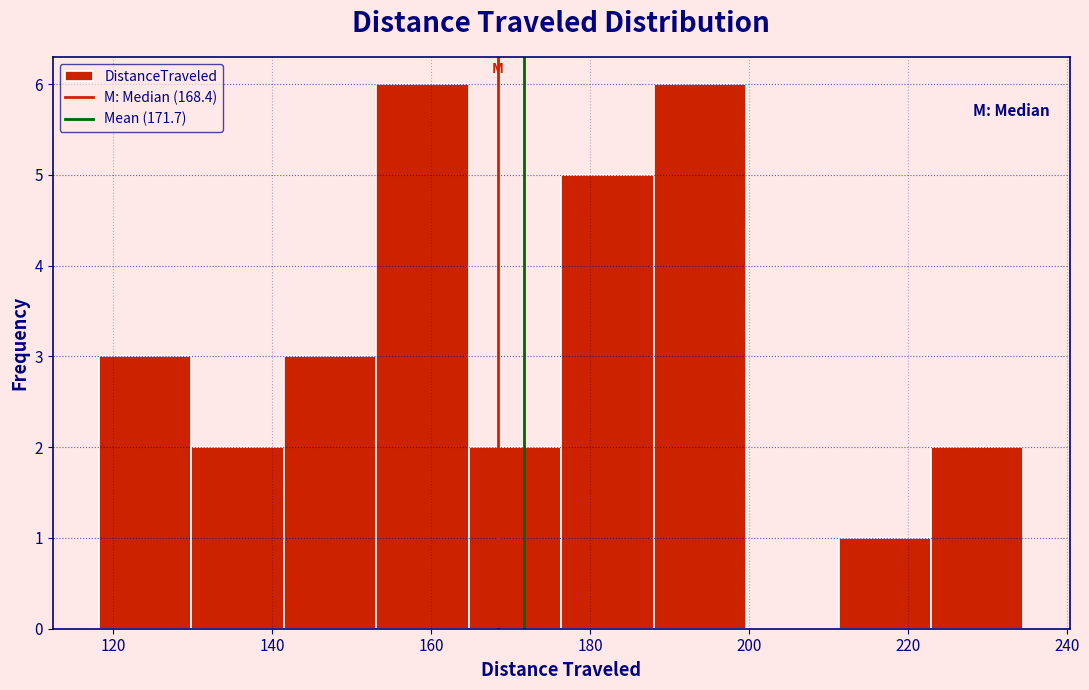

What is the height of the bar covering 176 to 188 on the x-axis? Neither the bar edges nor the heights are printed on the chart, so give them approximately, as read against the axes.

5